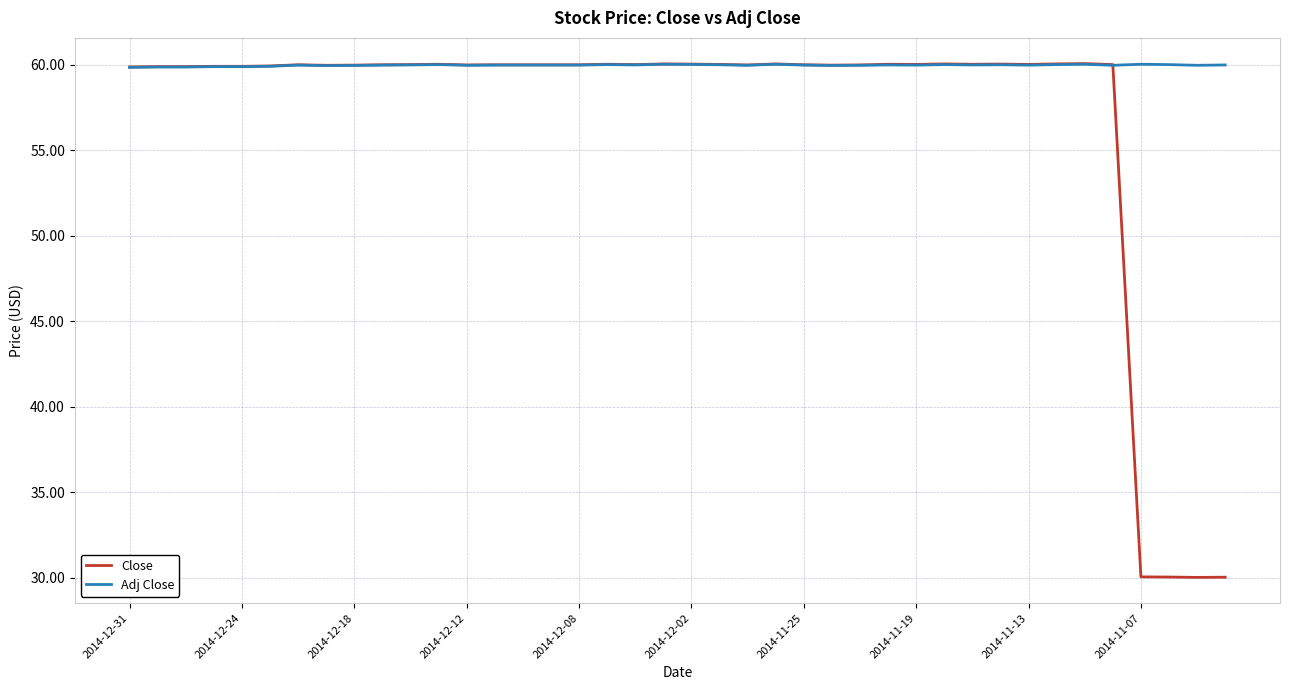

Which series has the largest range (max minus min)?

Close